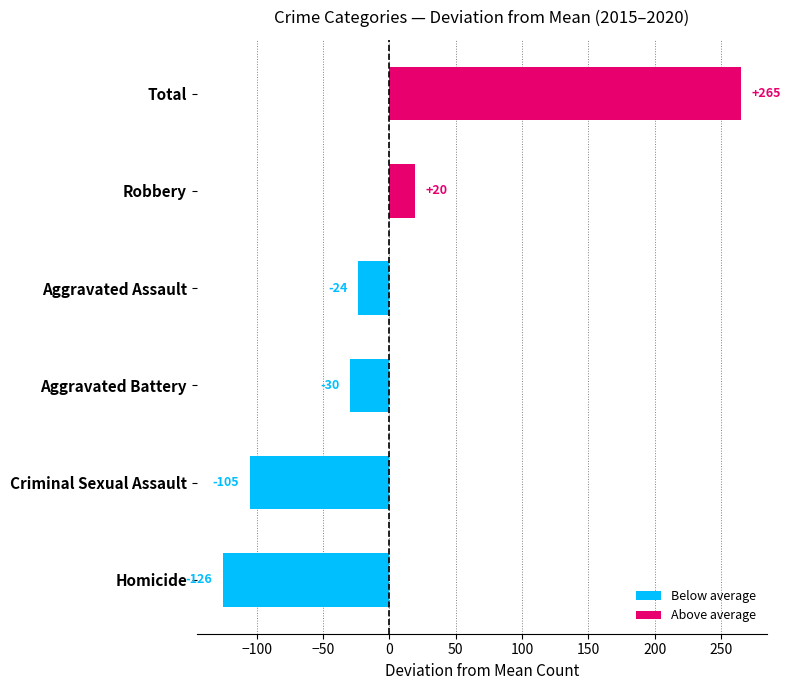

Where is the data nearest to the value 69?

Robbery